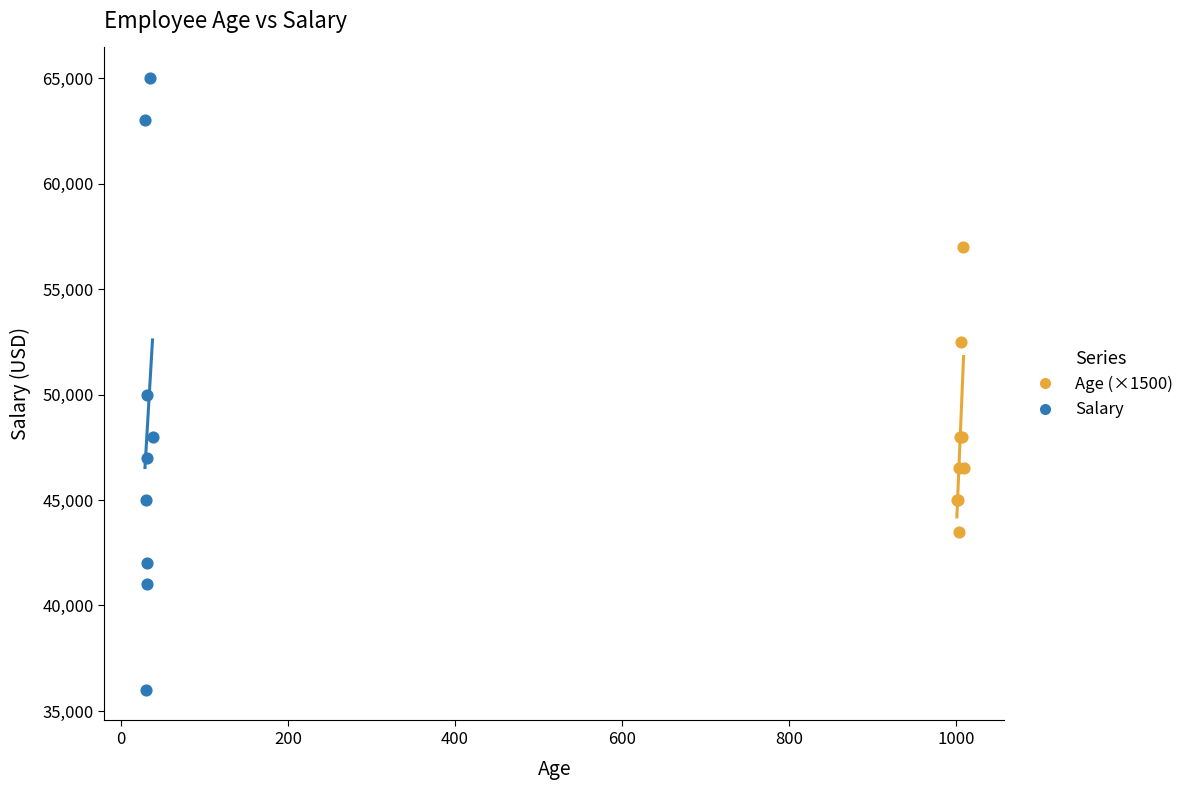

Which series reaches the minimum Y coordinate?

Salary